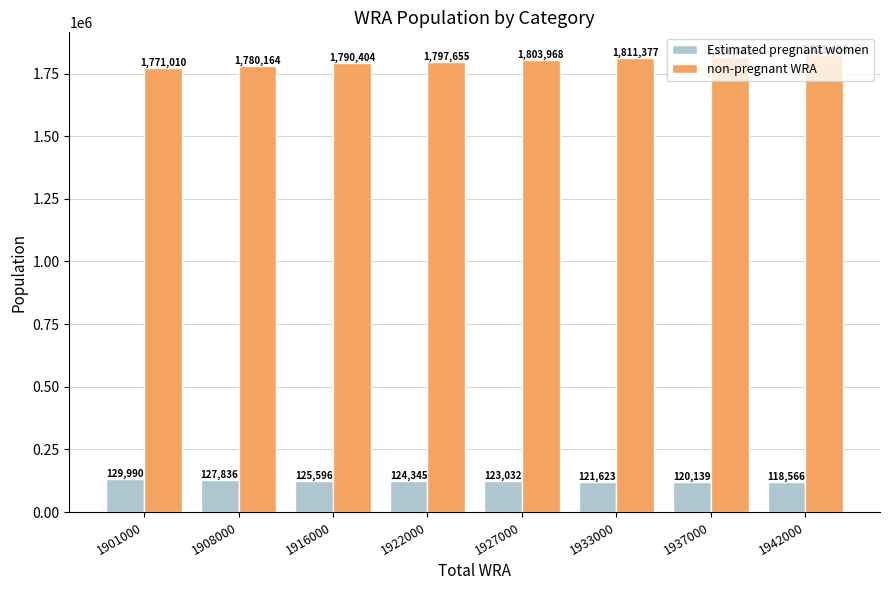

What is the sum of all non-pregnant WRA values?

14394873.0